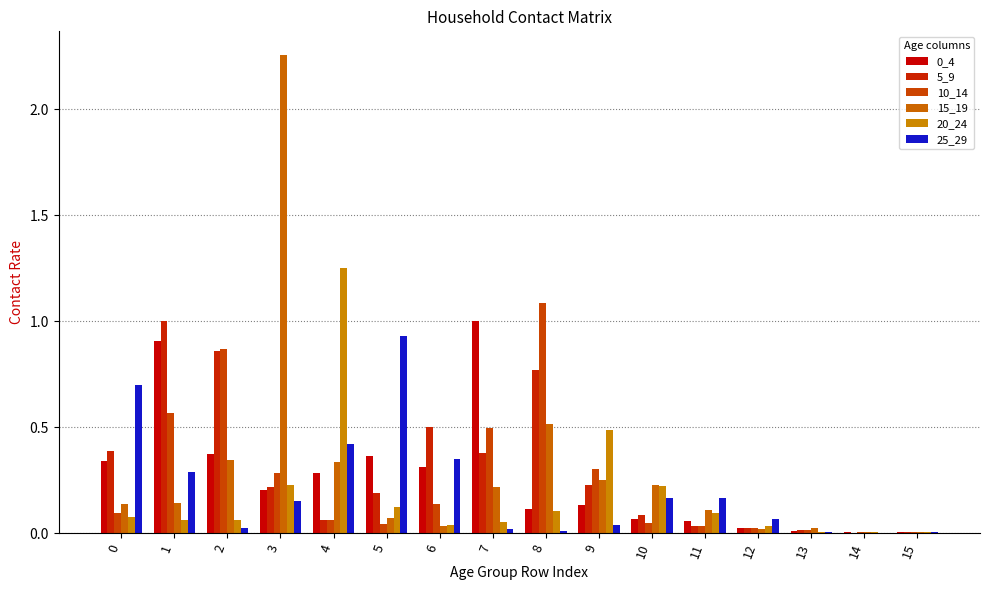

Reading right to left, what are all the values shown in this chart?

0_4: 0.0	0.0	0.0	0.0	0.1	0.1	0.1	0.1	1.0	0.3	0.4	0.3	0.2	0.4	0.9	0.3
5_9: 0.0	0.0	0.0	0.0	0.0	0.1	0.2	0.8	0.4	0.5	0.2	0.1	0.2	0.9	1.0	0.4
10_14: 0.0	0.0	0.0	0.0	0.0	0.0	0.3	1.1	0.5	0.1	0.0	0.1	0.3	0.9	0.6	0.1
15_19: 0.0	0.0	0.0	0.0	0.1	0.2	0.3	0.5	0.2	0.0	0.1	0.3	2.3	0.3	0.1	0.1
20_24: 0.0	0.0	0.0	0.0	0.1	0.2	0.5	0.1	0.1	0.0	0.1	1.2	0.2	0.1	0.1	0.1
25_29: 0.0	0.0	0.0	0.1	0.2	0.2	0.0	0.0	0.0	0.3	0.9	0.4	0.2	0.0	0.3	0.7